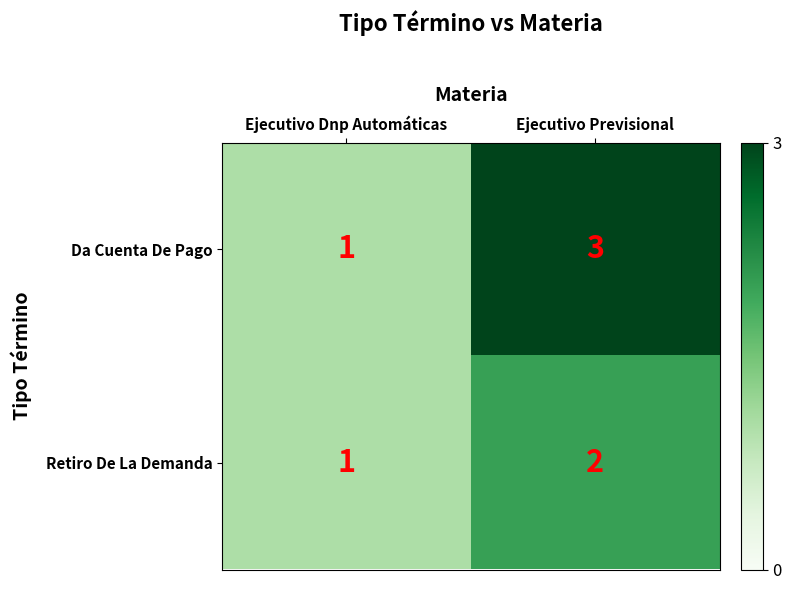

What is the sum of the Retiro De La Demanda values at Ejecutivo Dnp Automáticas and Ejecutivo Previsional?

3